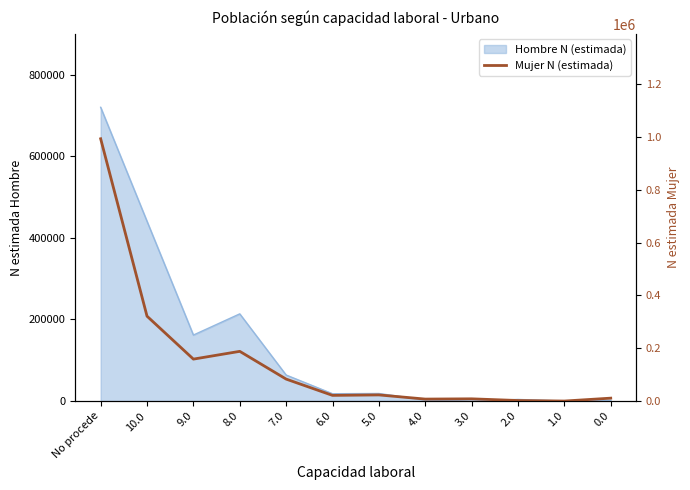

Between 3.0 and 1.0, which is larger?

3.0